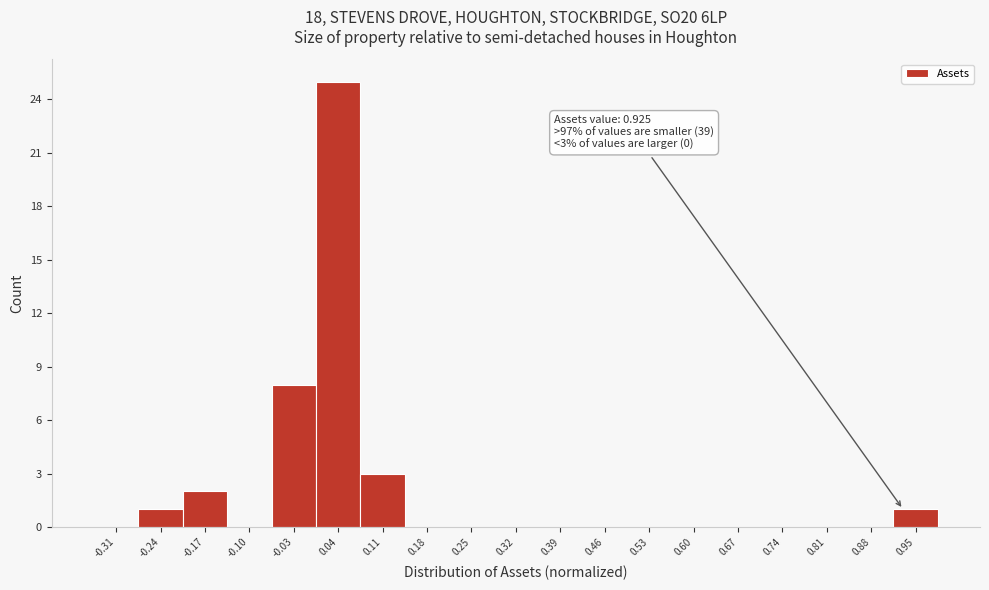

Over which range of the x-axis is the bar tallest?

0.00 to 0.07